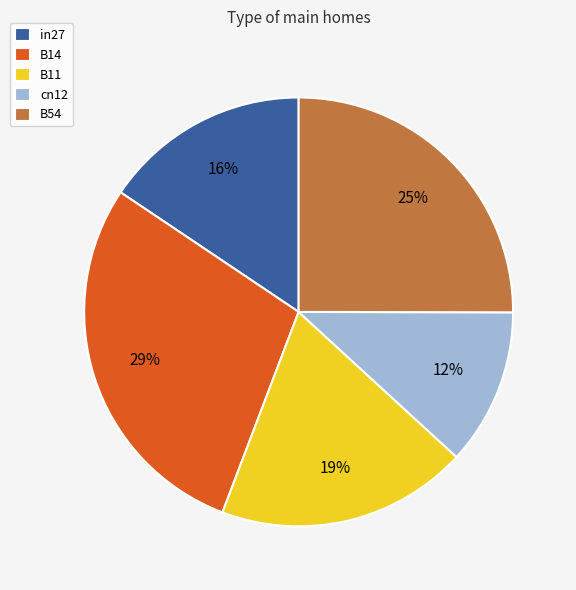

What is the smallest slice in the pie chart?

cn12